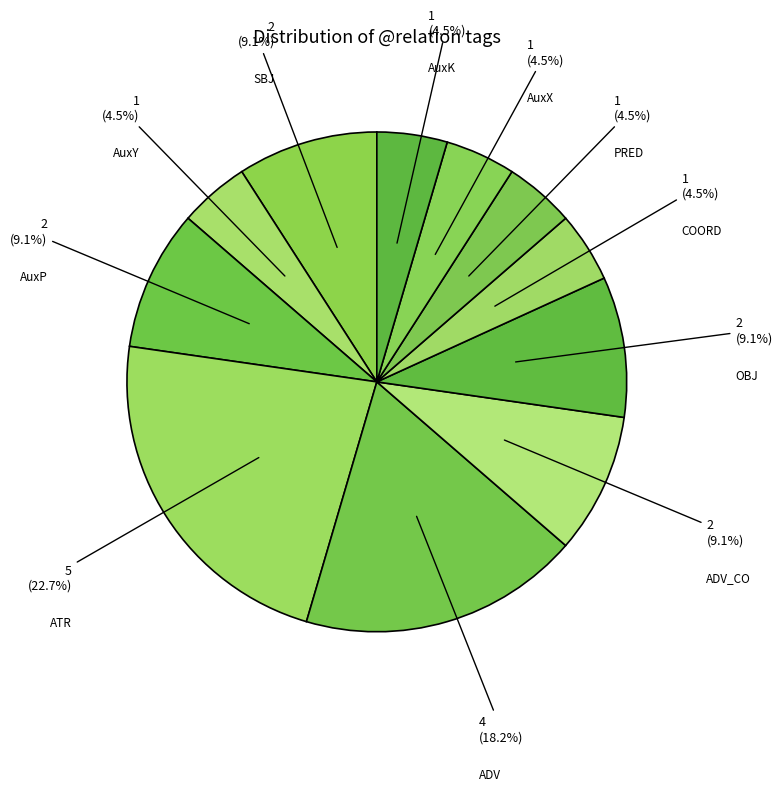

Which slice is the largest?

ATR